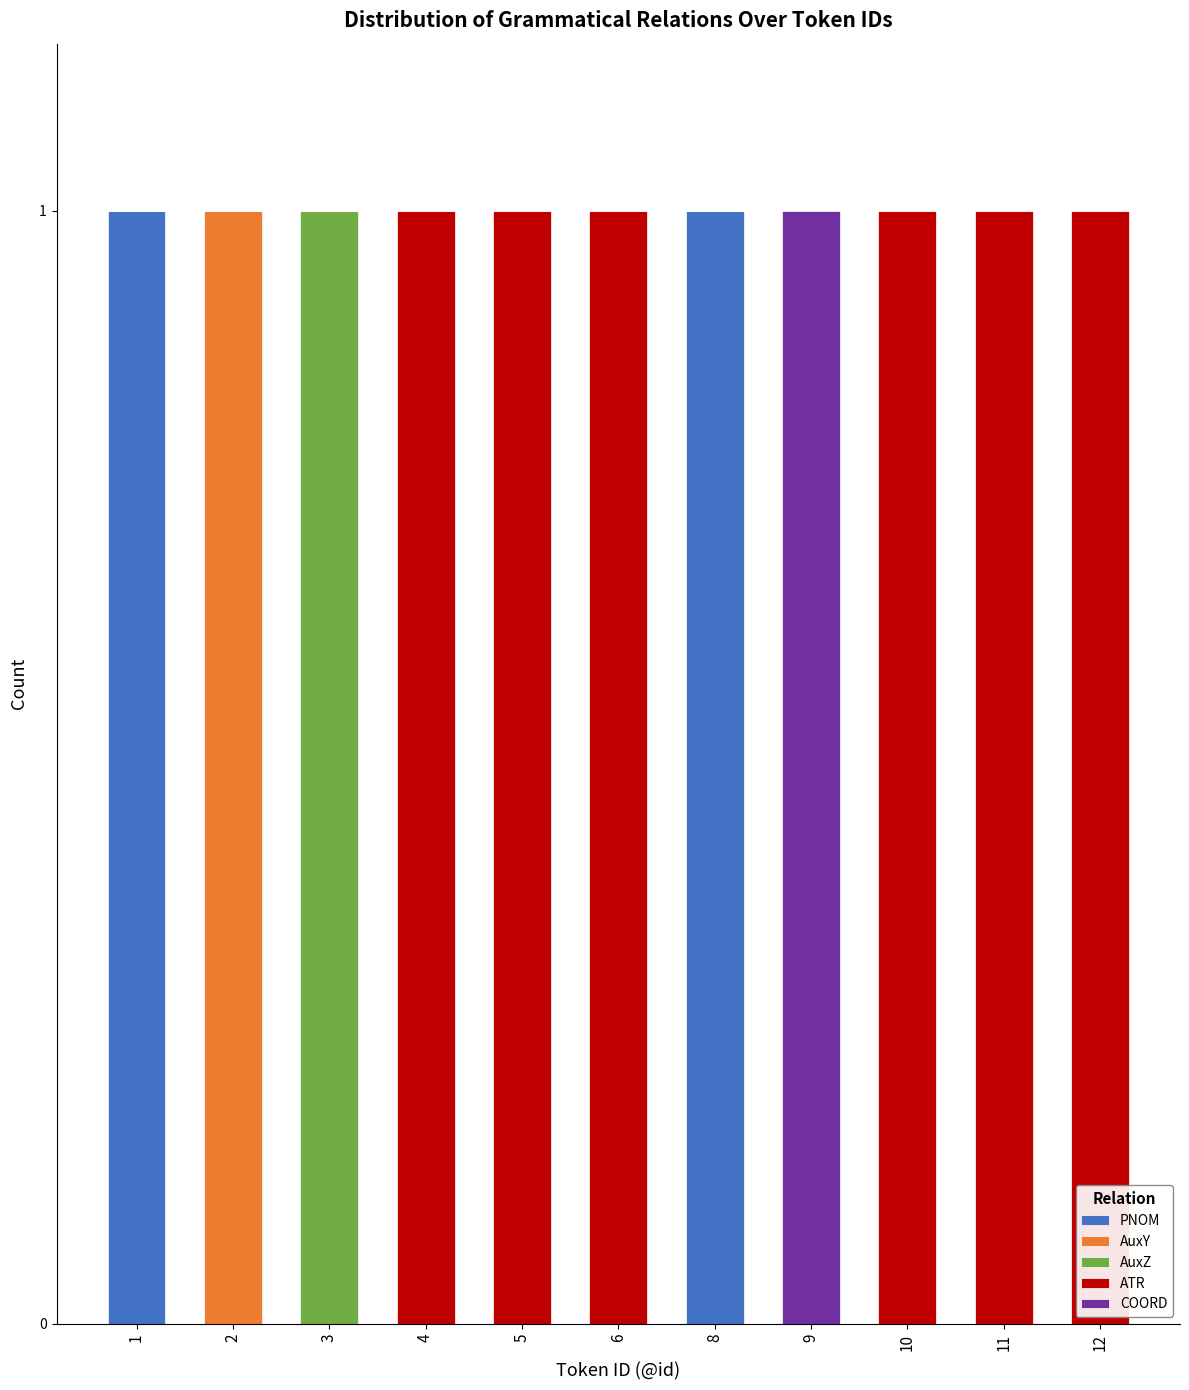

Are the bars horizontal?

No